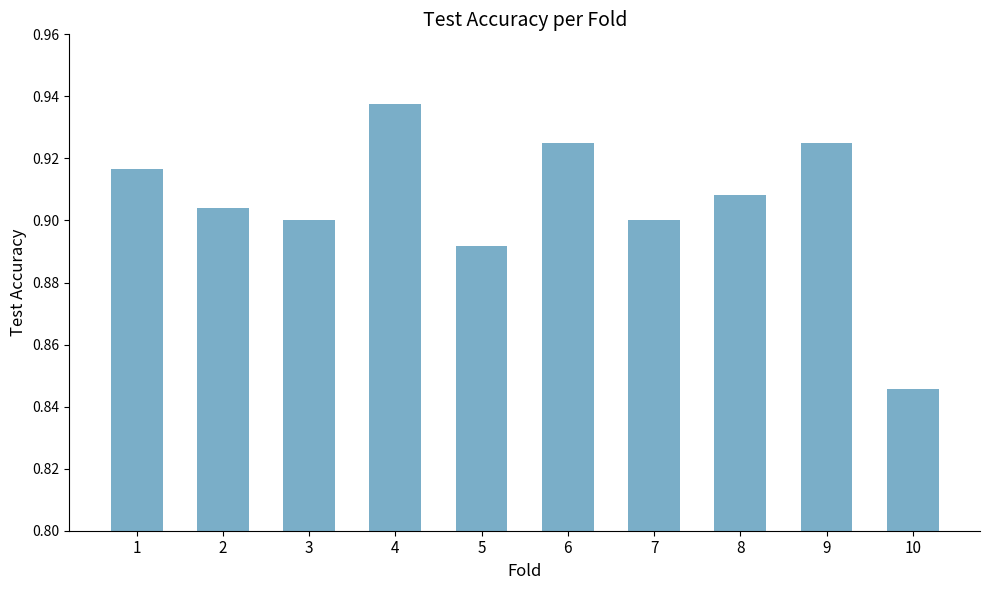

Does the chart contain any negative values?

No